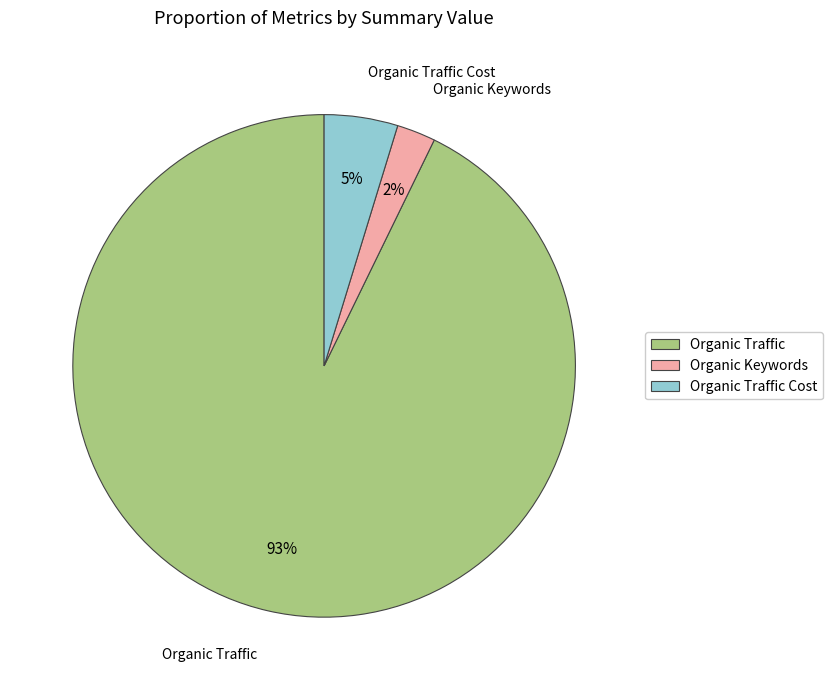

Is it true that Organic Traffic is 99% of the pie?

False